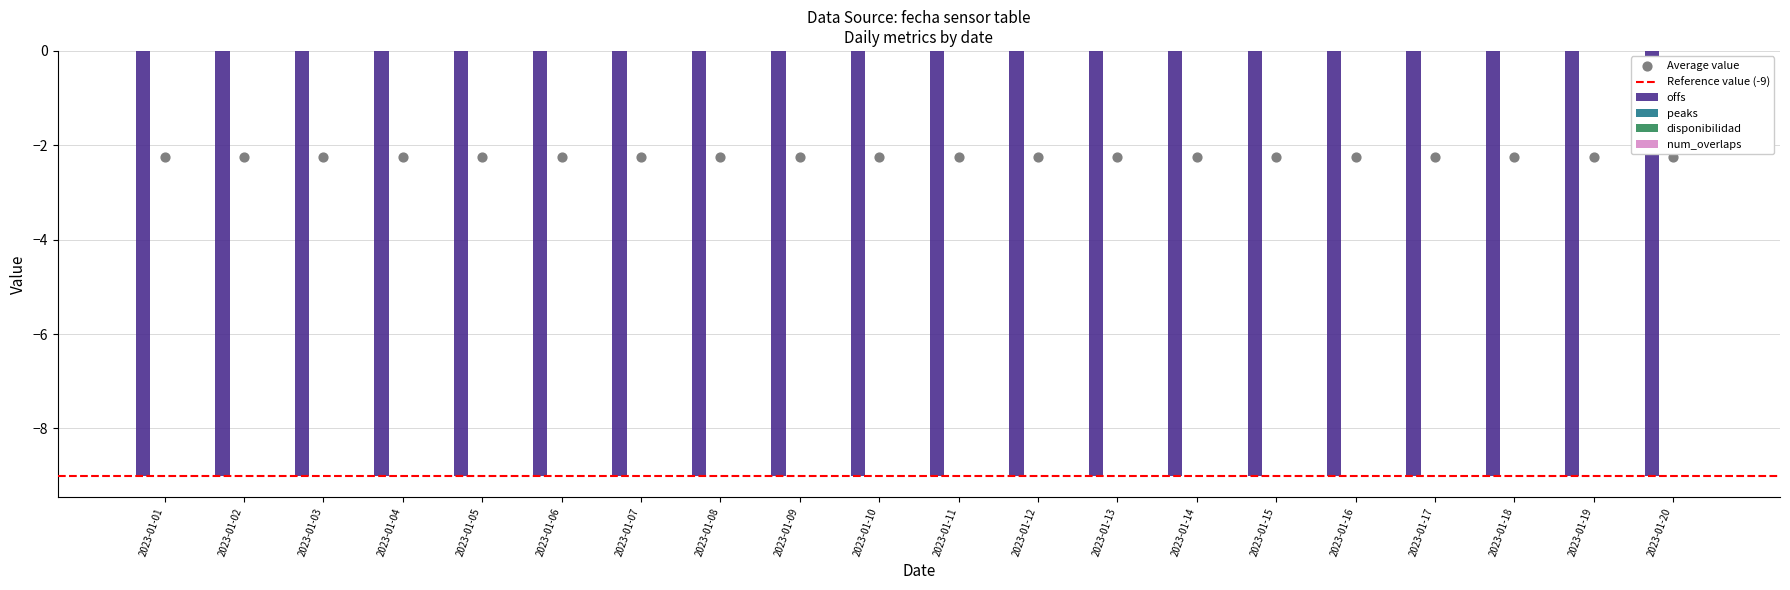

Which series has the widest spread of Y values?

offs